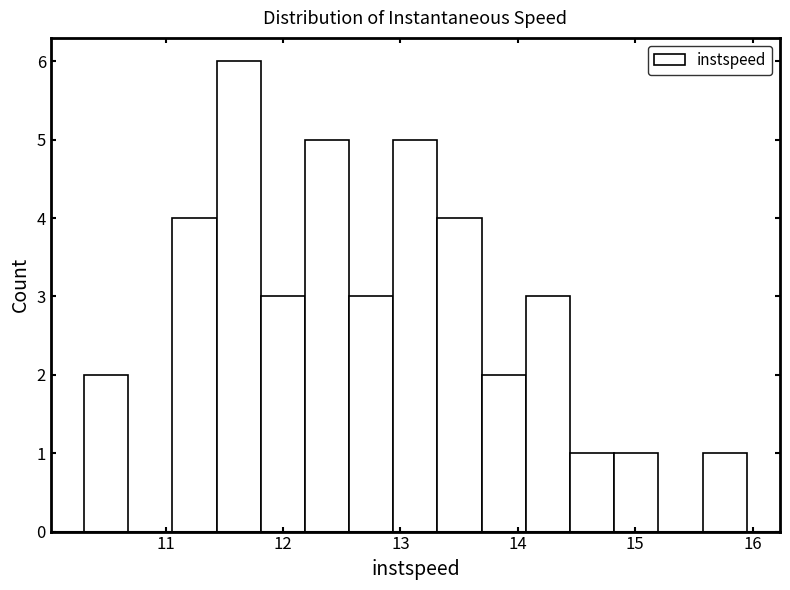

Around what value on the x-axis is the tallest bar? Give the approximate position of its centre, as read against the axis.

11.6